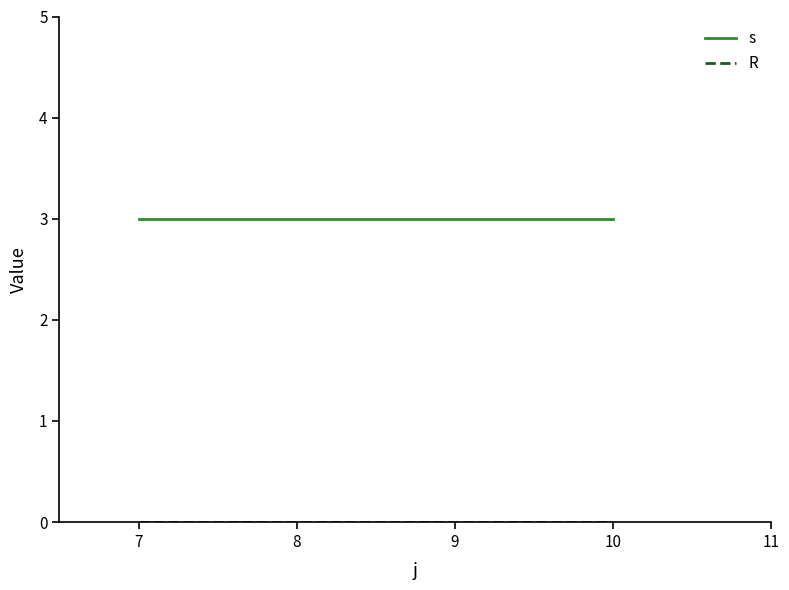

Is it true that s equals 3 at 10?

True